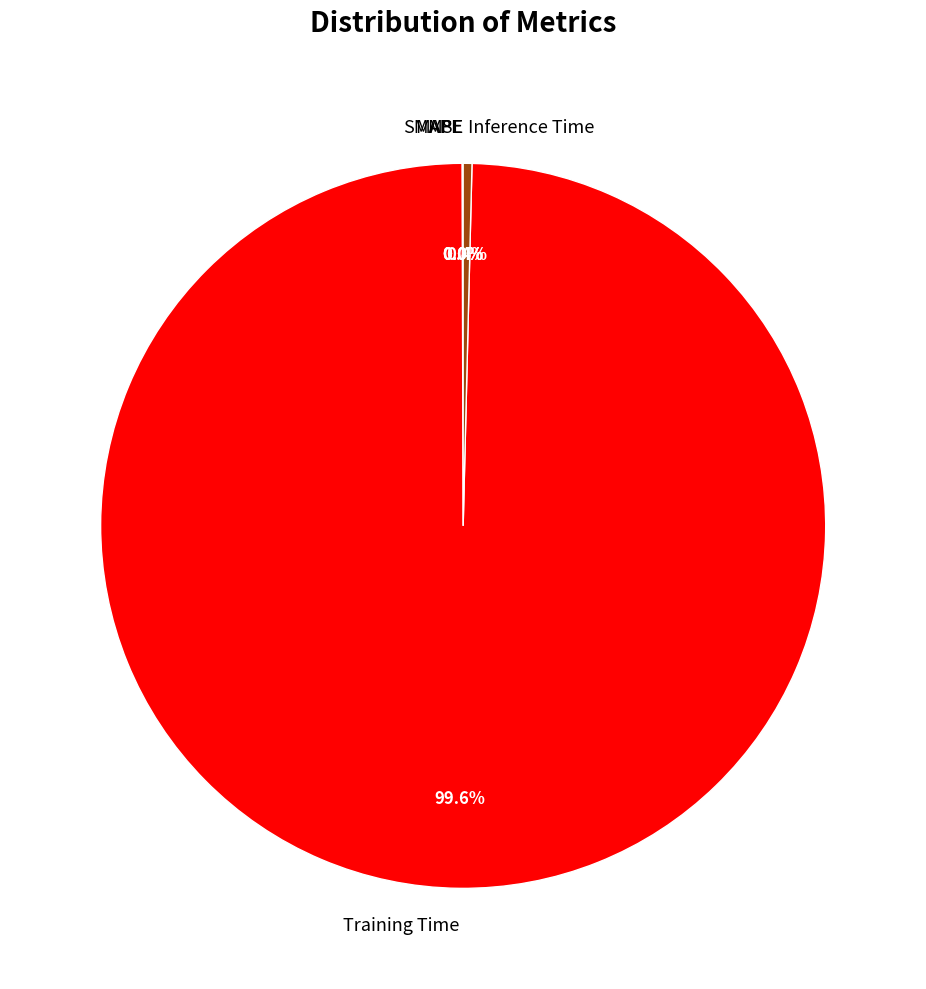

To the nearest percent, what is the difference between the largest and smallest slice percentages?

100%